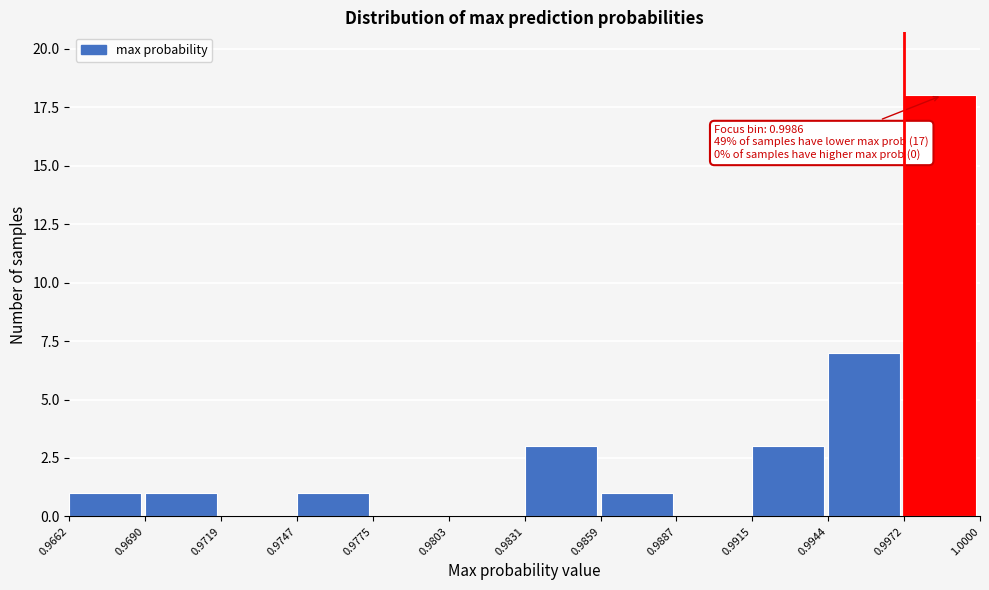

Which range on the x-axis has the tallest bar?

0.9972 to 1.0000